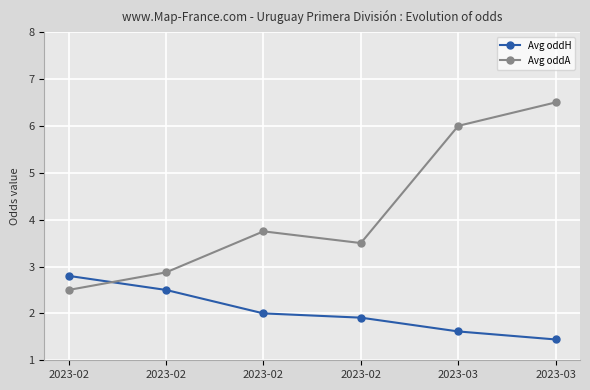

Count the number of data series in this chart.

2